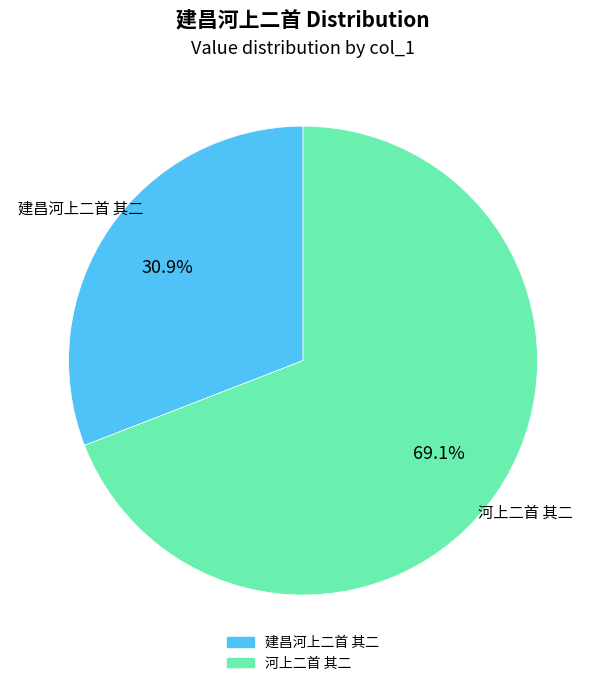

Is there a majority slice in this chart?

Yes